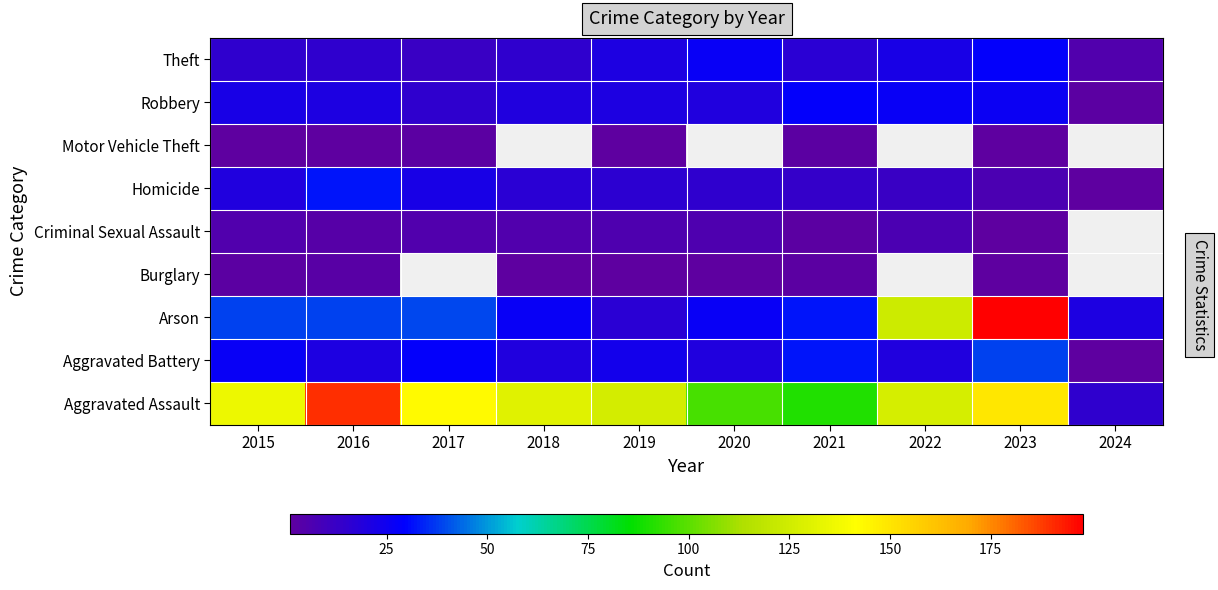

Between 2019 and 2023, which series saw the biggest shift?

Arson